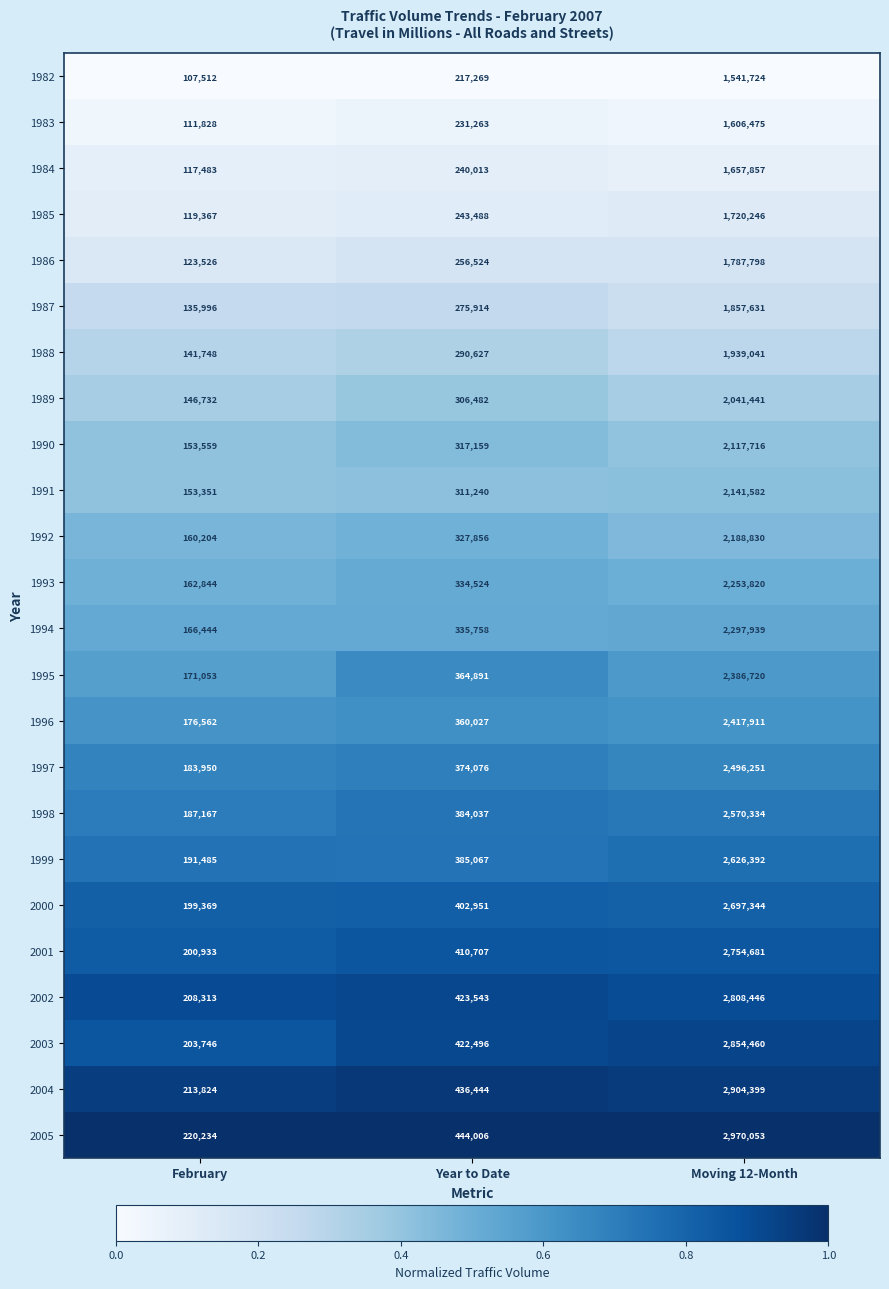

What is the maximum value shown in the chart?

2970053